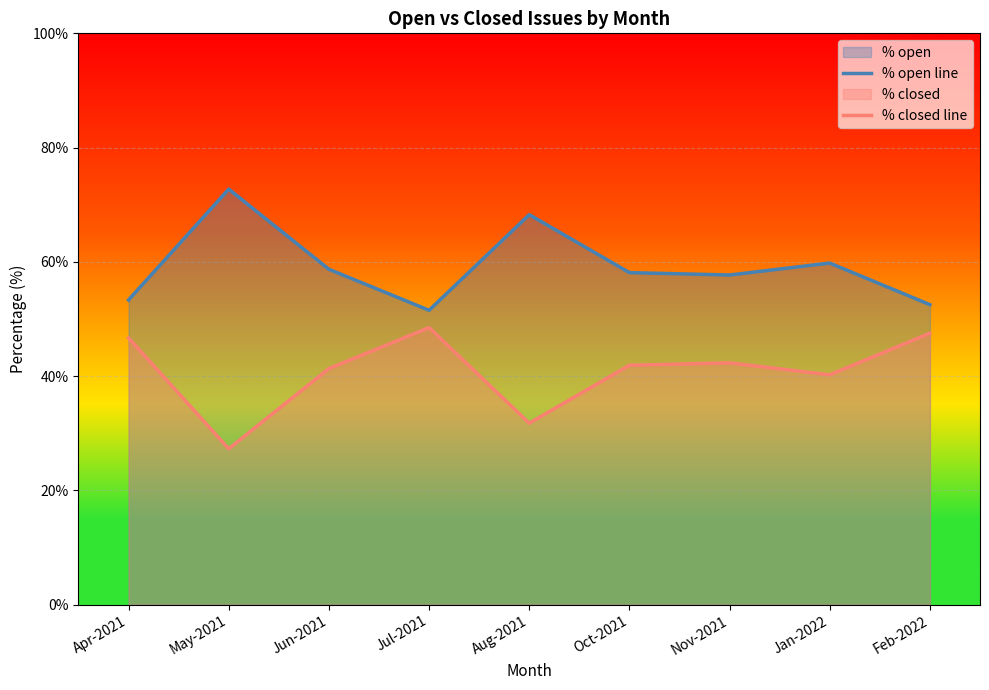

Which series has the largest total across all categories?

% open line